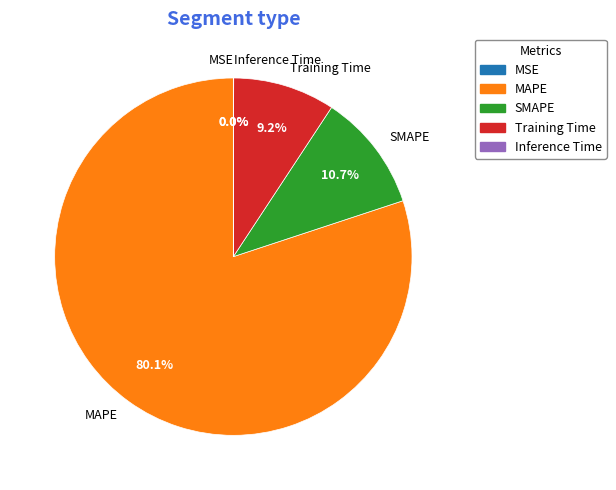

What is the majority slice?

MAPE